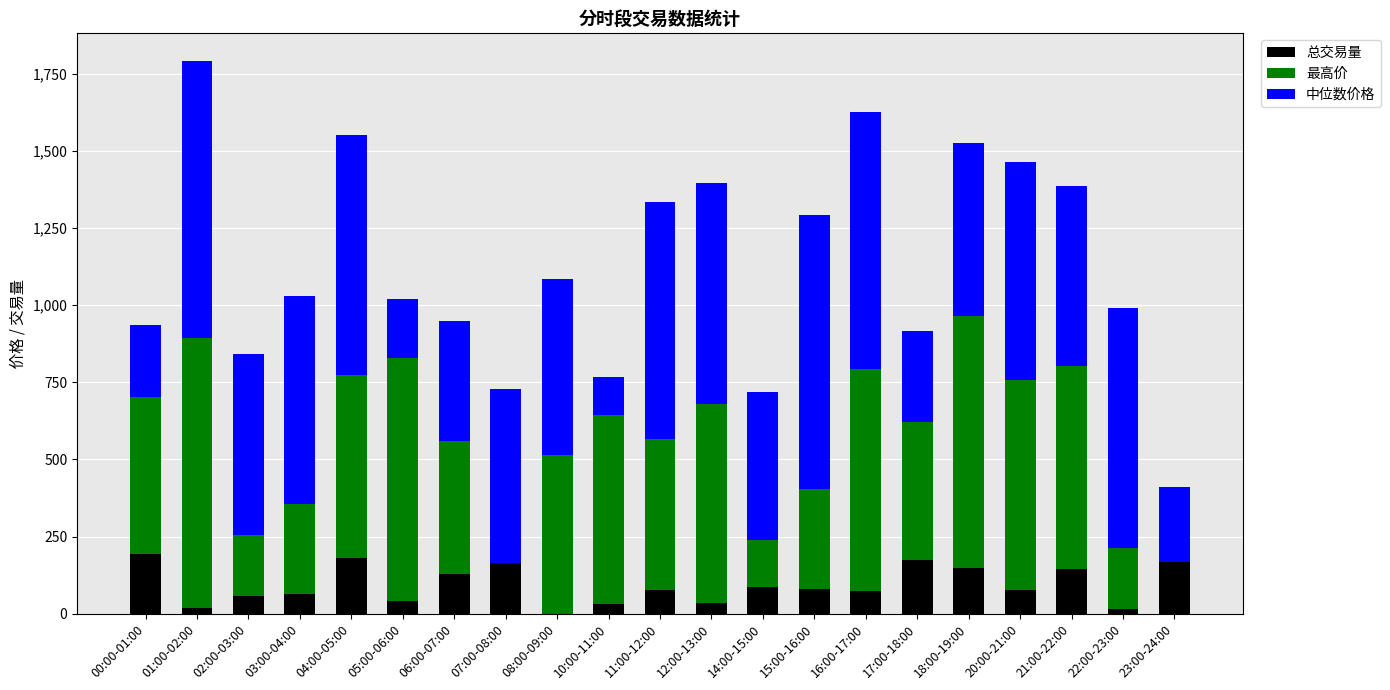

What is the maximum value for 总交易量?

192.9